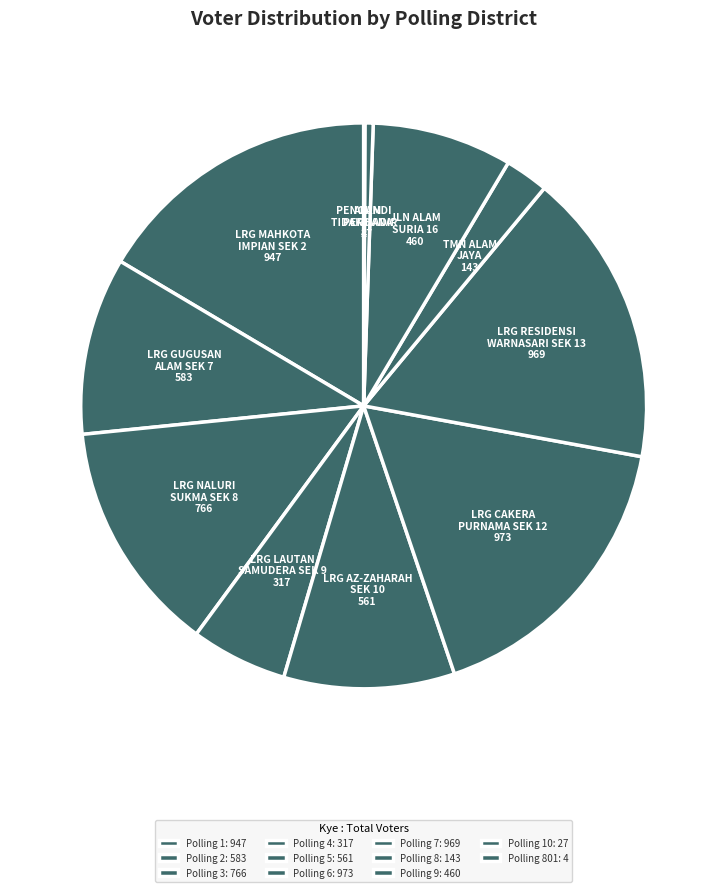

True or false: LRG RESIDENSI WARNASARI SEK 13 969 accounts for 24% of the total.

False